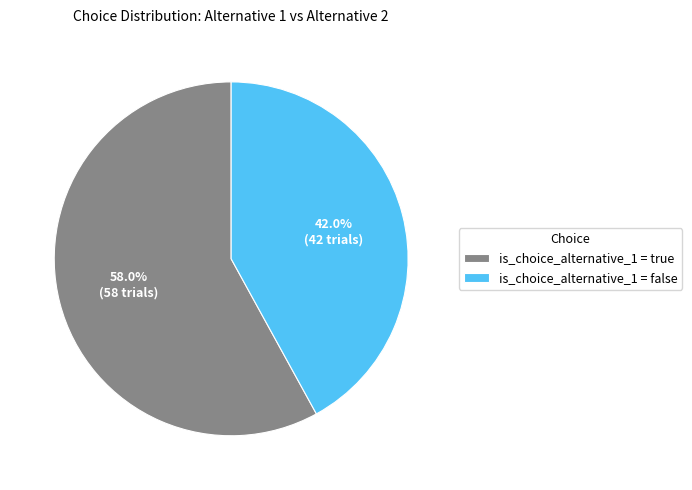

Combined, do is_choice_alternative_1 = true and is_choice_alternative_1 = false account for over 50%?

Yes